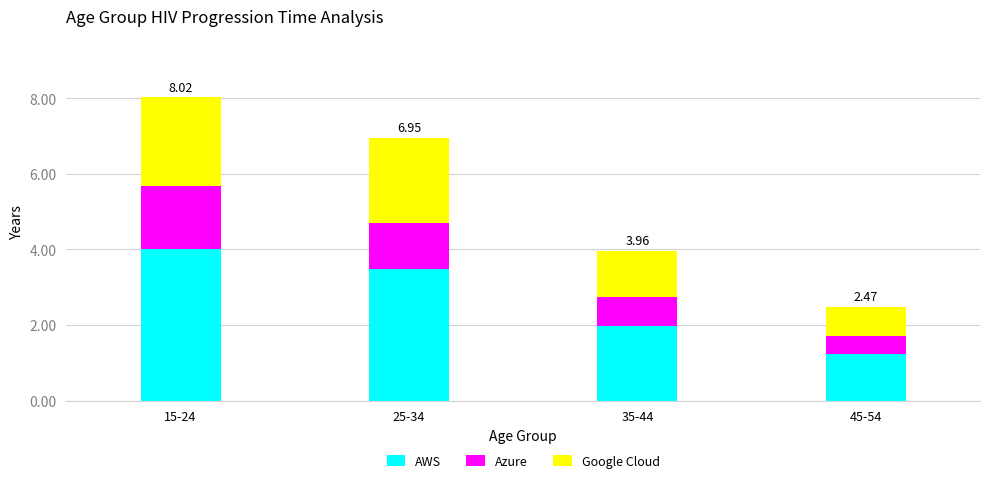

What is the difference between the AWS values at 35-44 and 15-24?

2.0